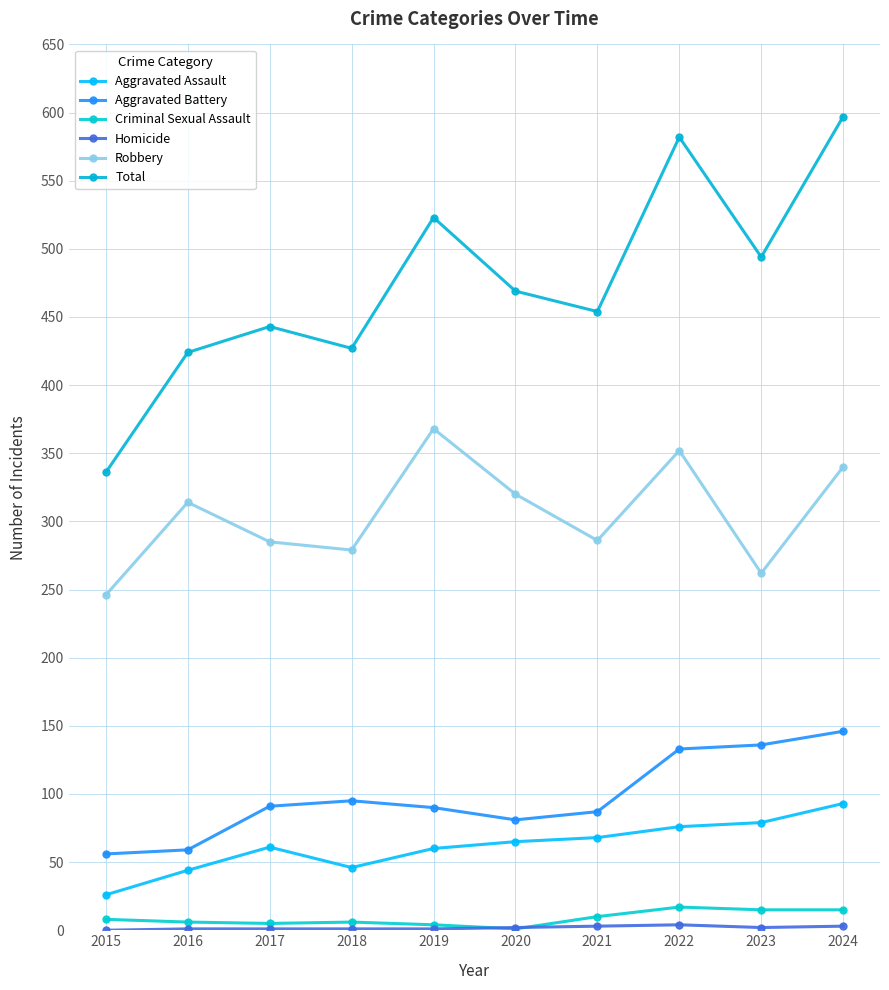

How many distinct data groups are displayed?

6